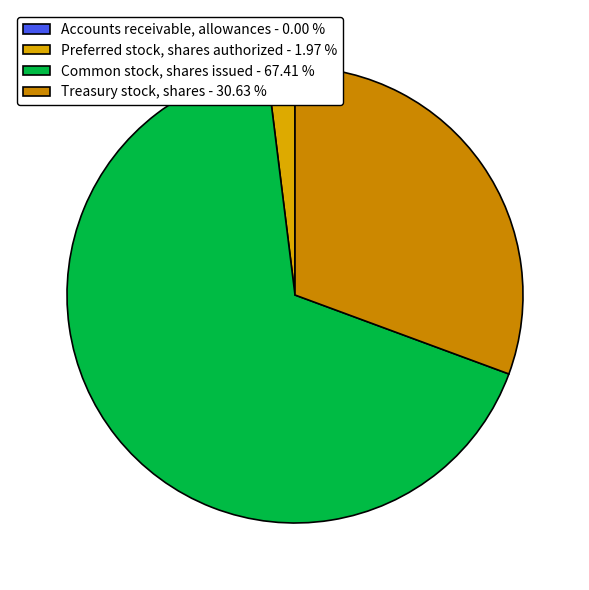

To the nearest percent, what portion does Preferred stock, shares authorized represent?

2%